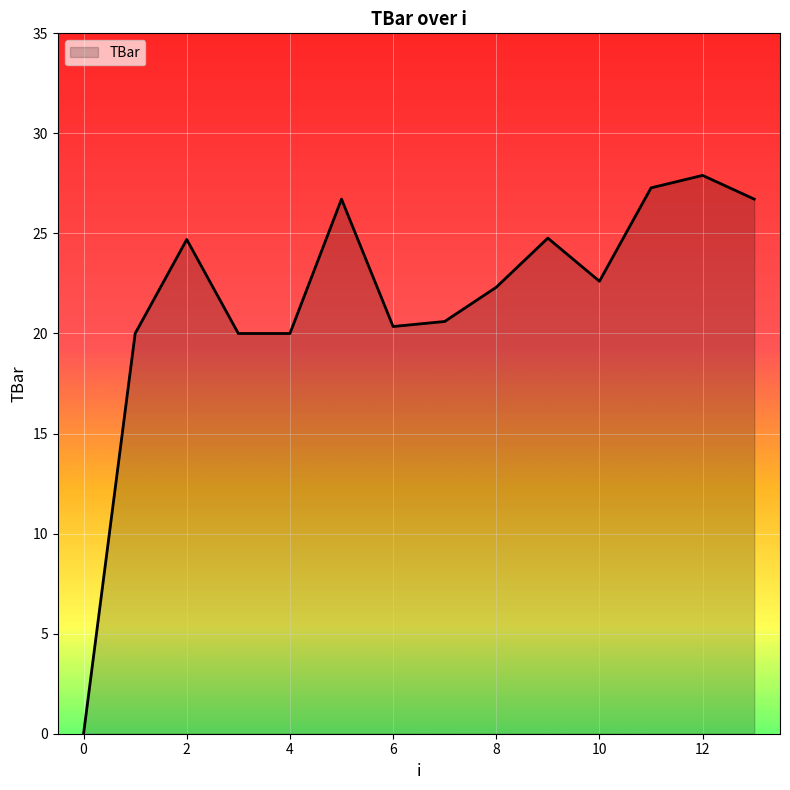

What is the difference between the maximum and minimum values?

27.9